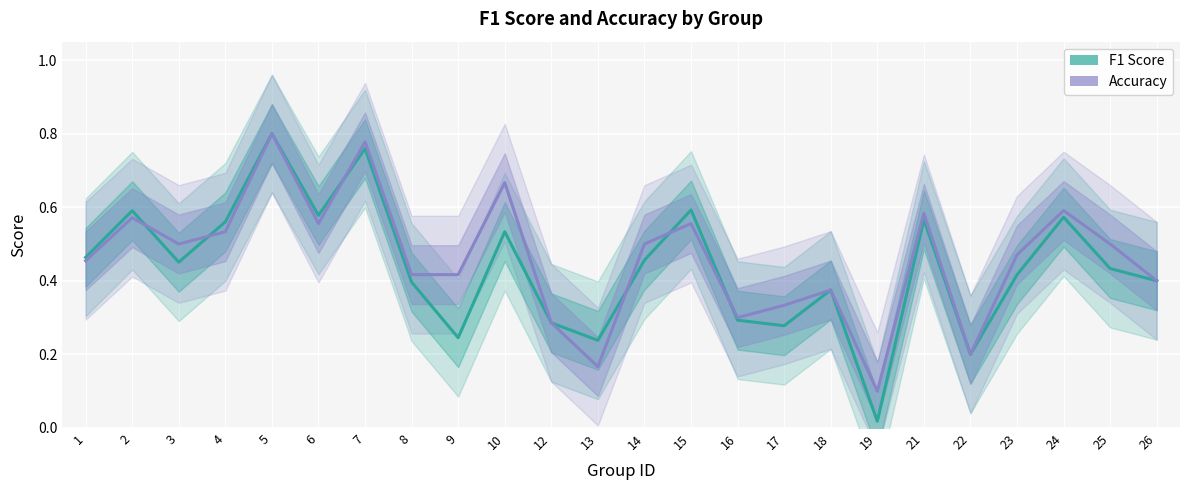

Reading right to left, what are all the values shown in this chart?

f1: 0.4	0.4	0.6	0.4	0.2	0.6	0.0	0.4	0.3	0.3	0.6	0.5	0.2	0.3	0.5	0.2	0.4	0.8	0.6	0.8	0.6	0.5	0.6	0.5
accuracy: 0.4	0.5	0.6	0.5	0.2	0.6	0.1	0.4	0.3	0.3	0.6	0.5	0.2	0.3	0.7	0.4	0.4	0.8	0.6	0.8	0.5	0.5	0.6	0.5